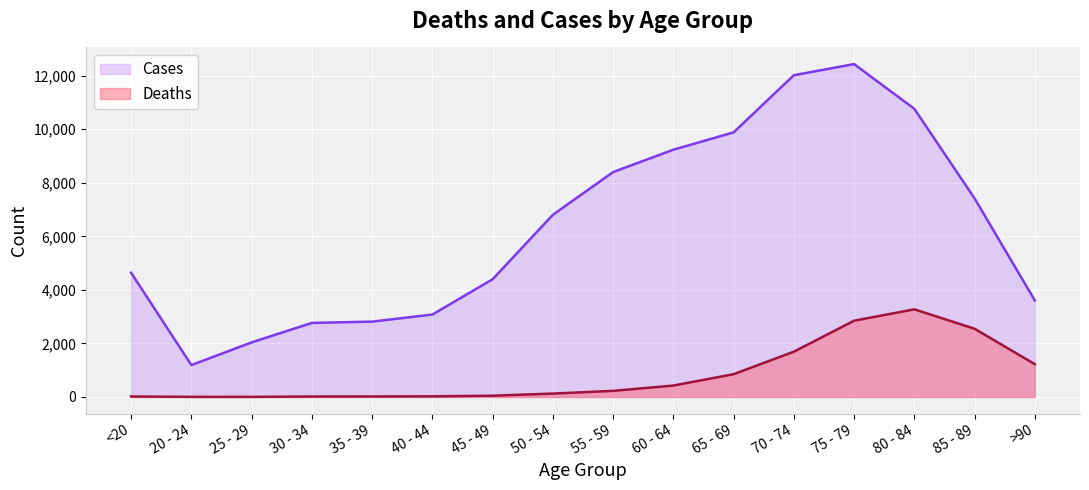

At which label does Cases first exceed 6803?

55 - 59